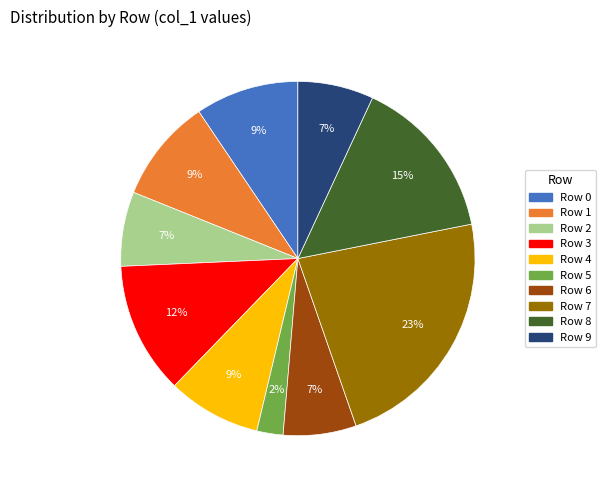

True or false: Row 4 accounts for 20% of the total.

False